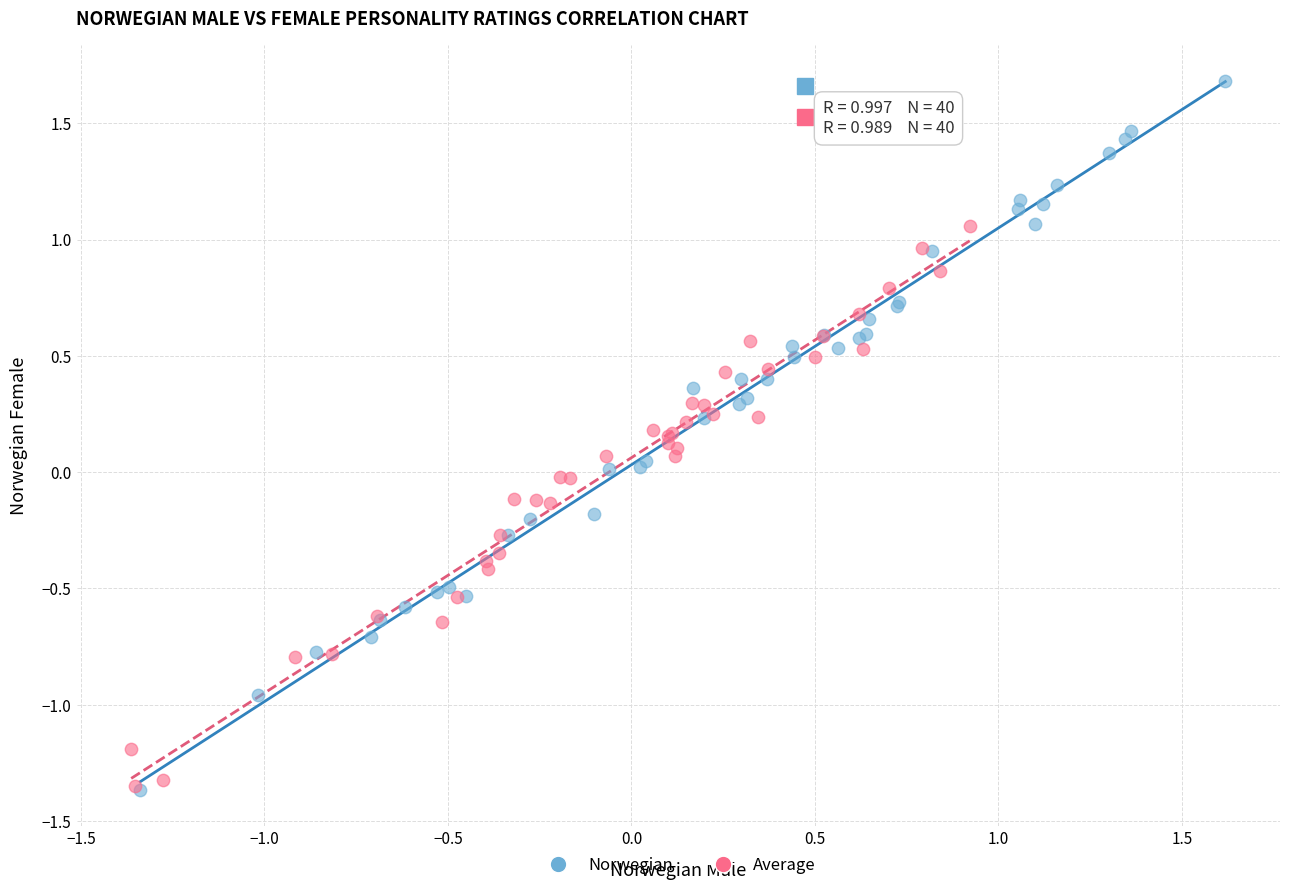

Which series has the widest spread of Y values?

Norwegian